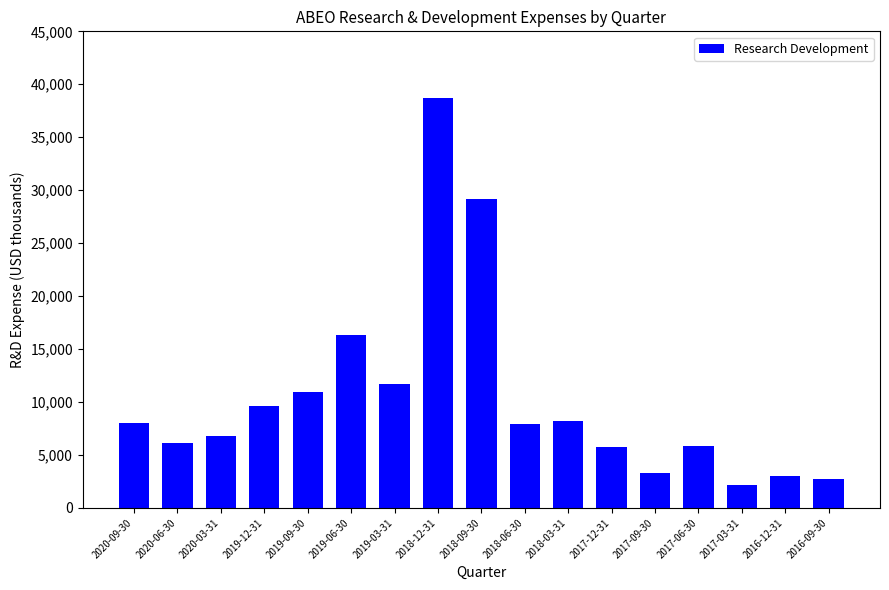

True or false: the data shows 3528 at 2019-03-31.

False